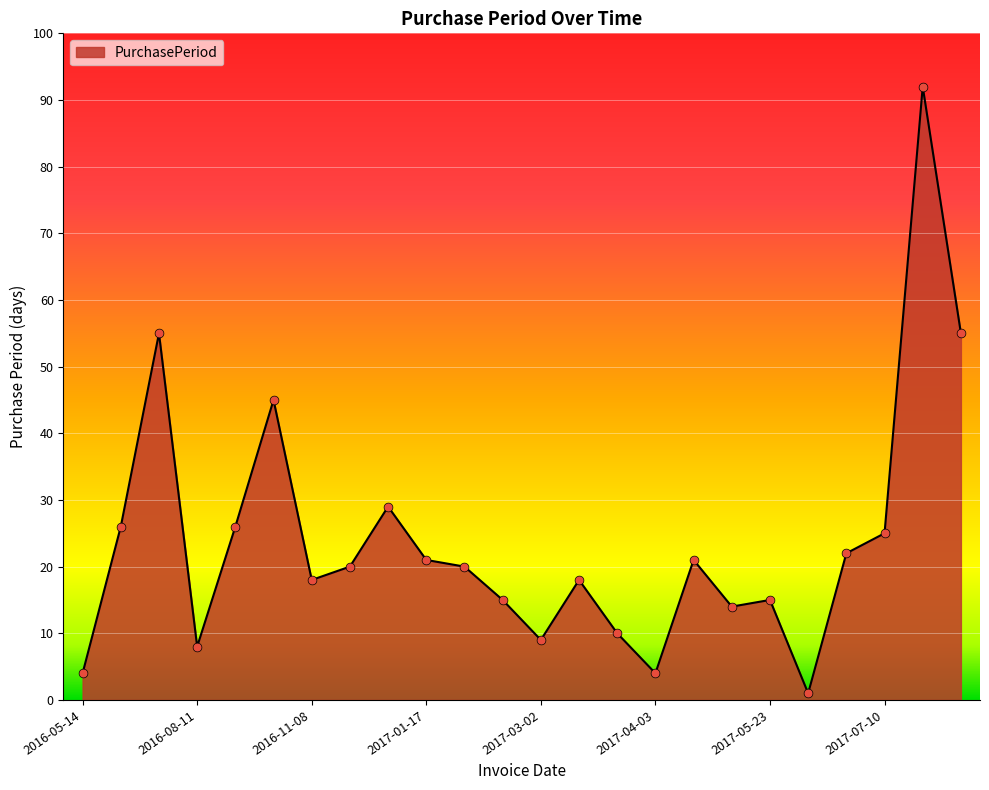

What is the greatest value displayed?

92